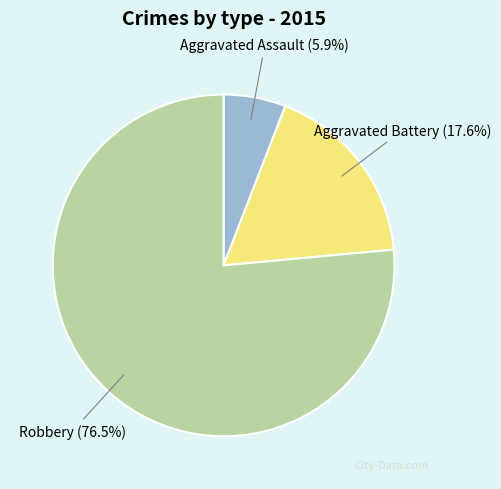

What percentage do Robbery and Aggravated Battery together represent?

94.1%